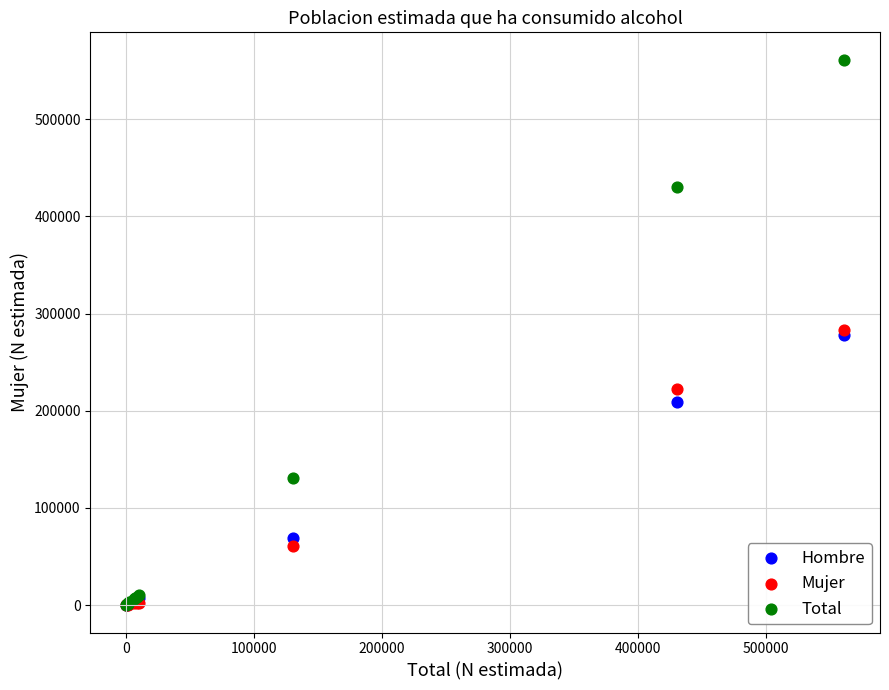

In the Mujer series, what Y value is closest to 141618?

221879